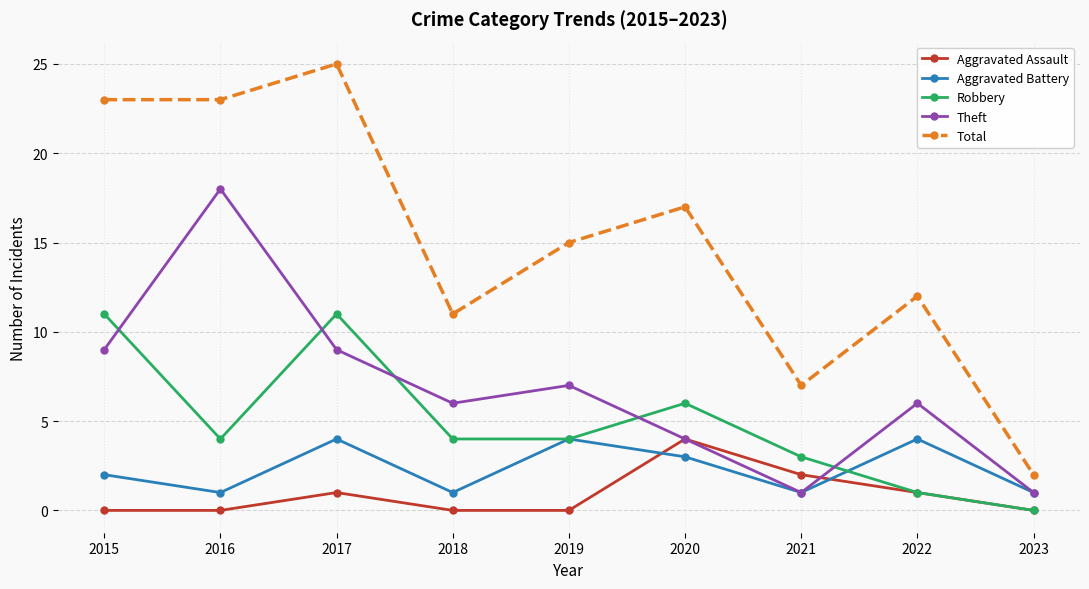

Reading left to right, what are all the values shown in this chart?

Aggravated Assault: 0	0	1	0	0	4	2	1	0
Aggravated Battery: 2	1	4	1	4	3	1	4	1
Robbery: 11	4	11	4	4	6	3	1	0
Theft: 9	18	9	6	7	4	1	6	1
Total: 23	23	25	11	15	17	7	12	2